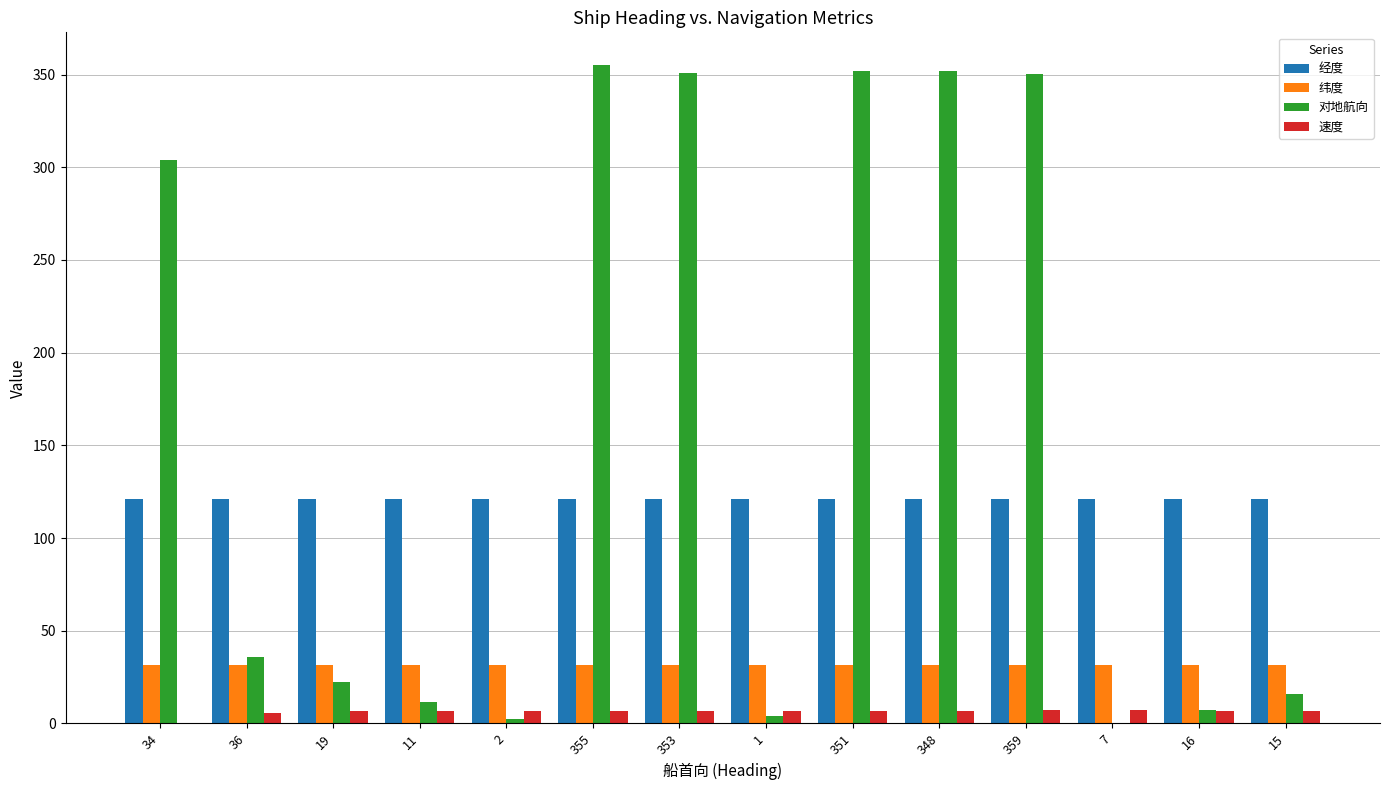

Are the bars horizontal?

No